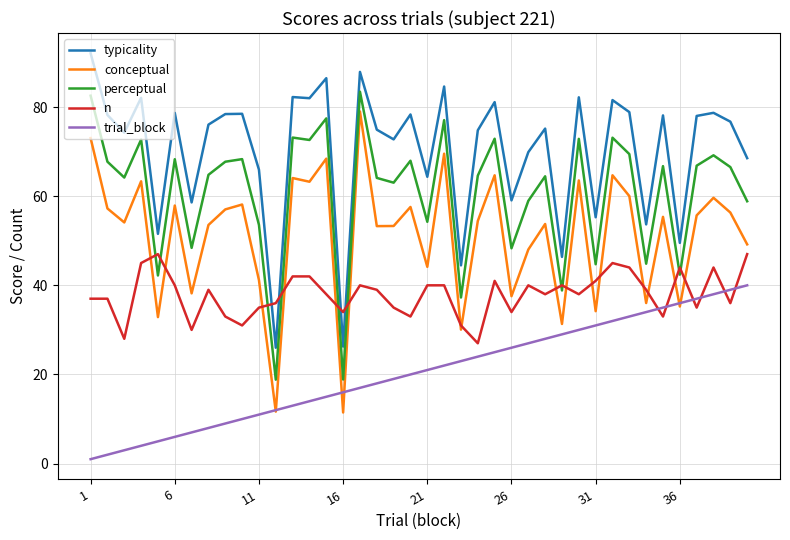

What is the sum of all perceptual values?

2432.1